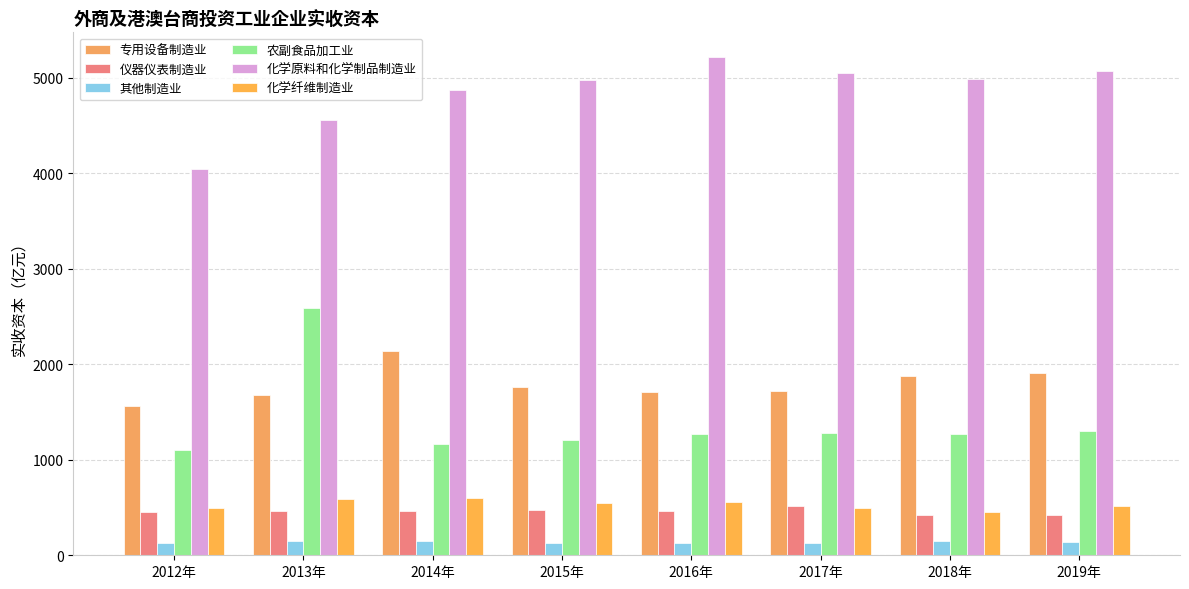

Which series changed the most between 2012年 and 2017年?

化学原料和化学制品制造业